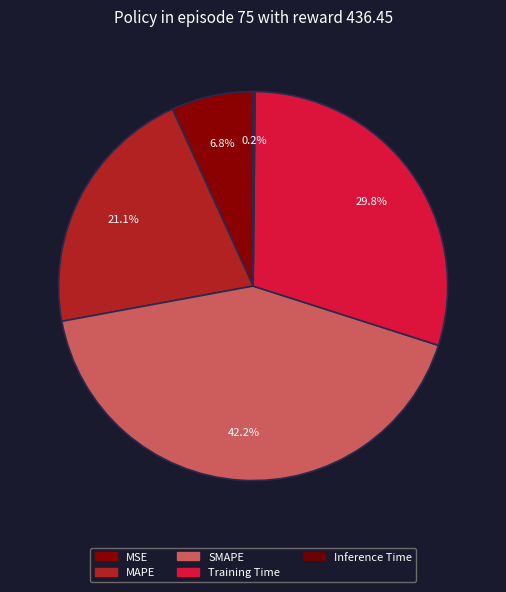

What percentage is the Training Time slice, to the nearest percent?

30%